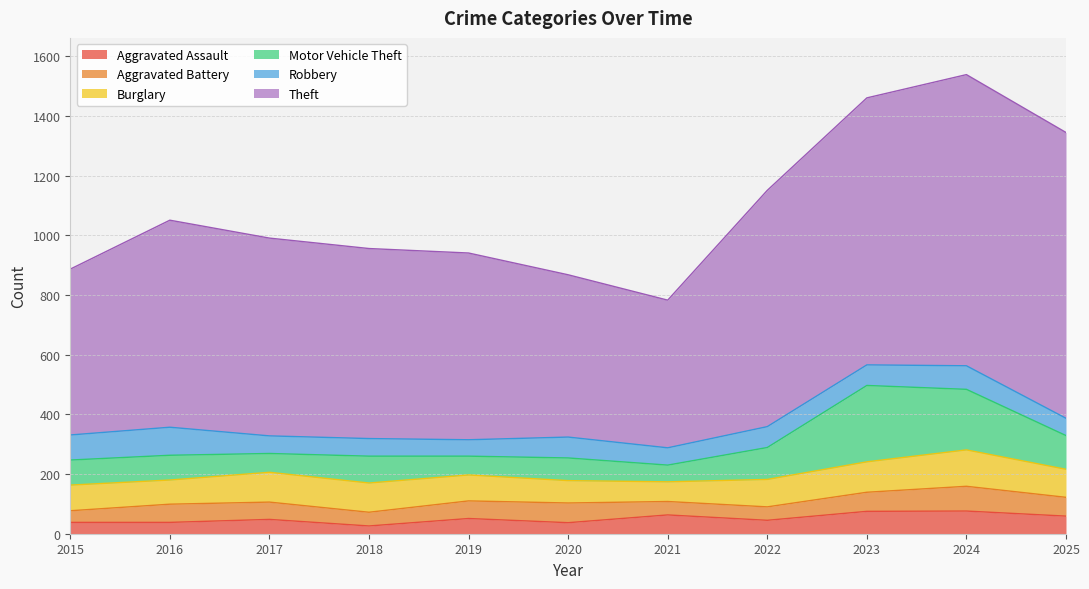

Rank the series by their maximum value, from lowest to highest.

Aggravated Assault, Aggravated Battery, Robbery, Burglary, Motor Vehicle Theft, Theft